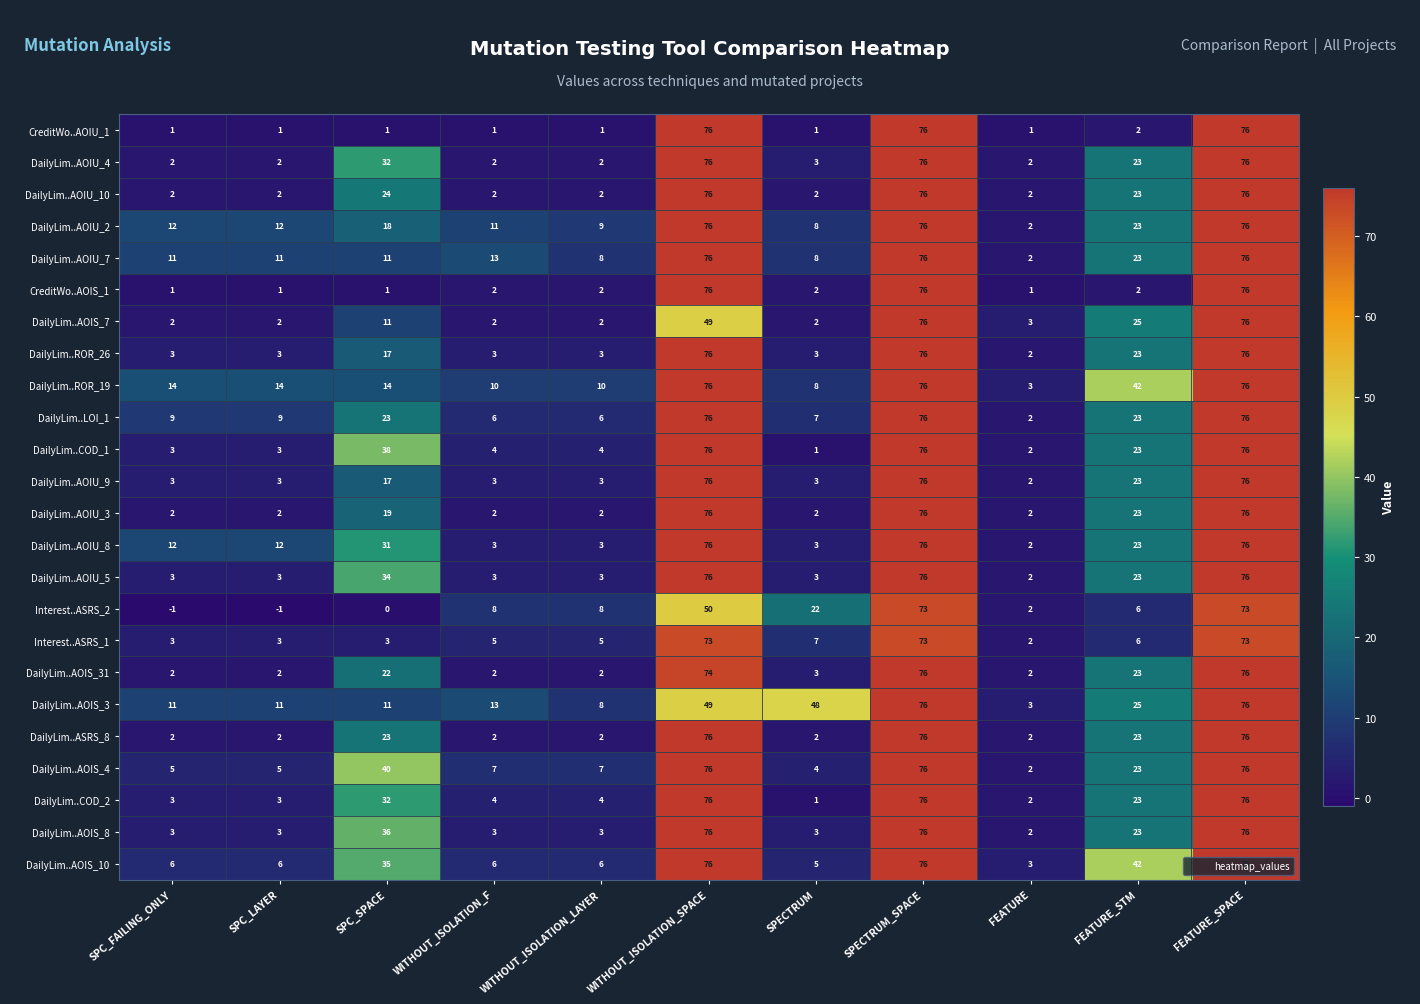

Is the value of CreditWo..AOIS_1 at FEATURE_STM greater than the value of DailyLim..AOIU_2 at FEATURE_STM?

No